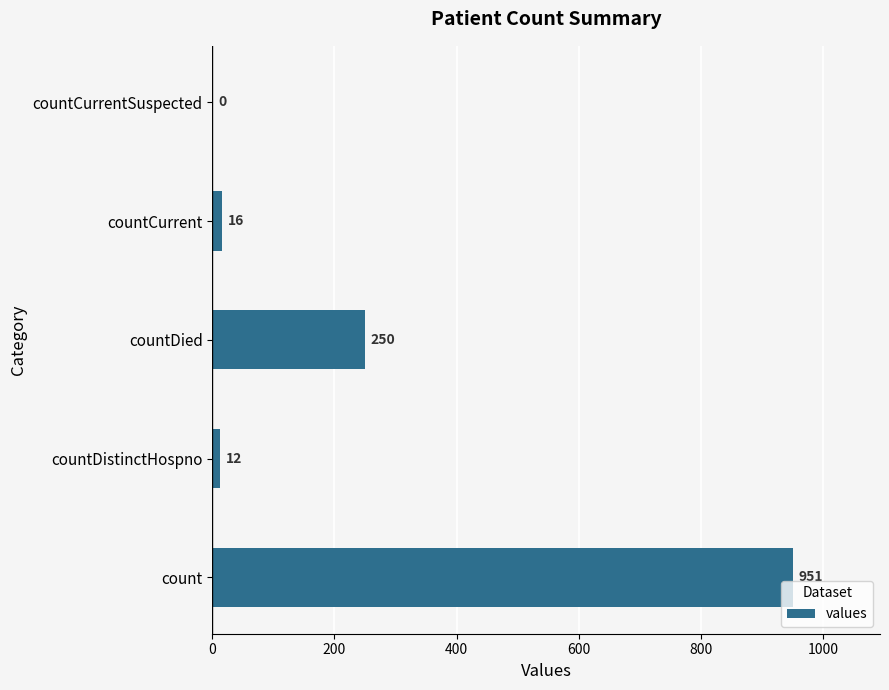

At which label is the value closest to 475?

countDied